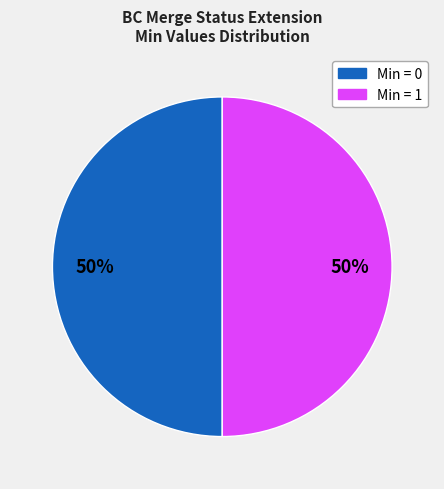

True or false: Min = 0 accounts for 50% of the total.

True